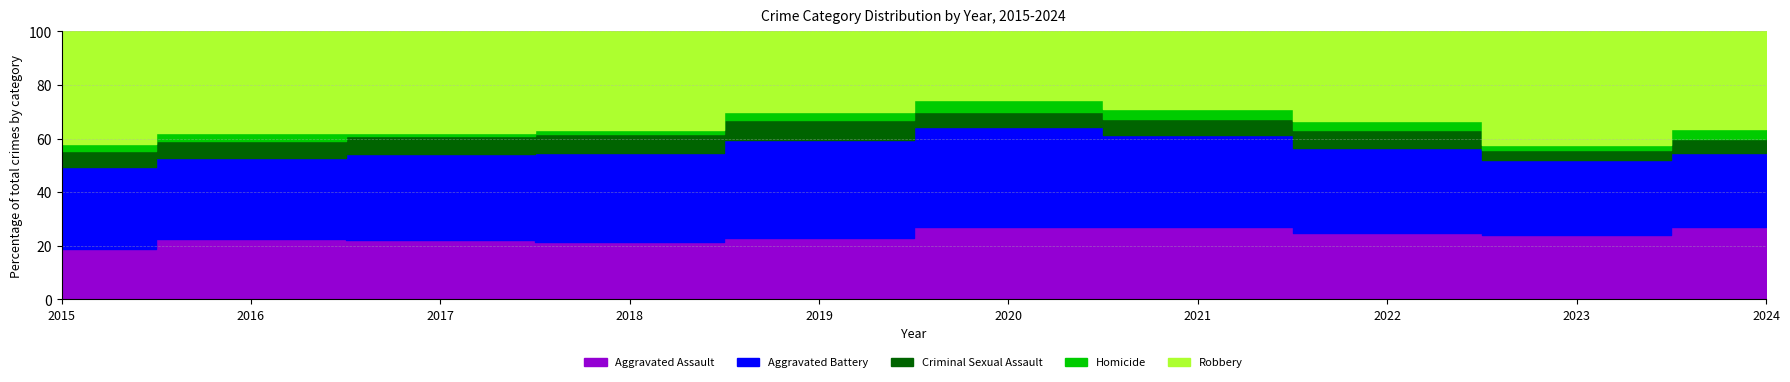

What is the highest value of the Aggravated Battery series?

209